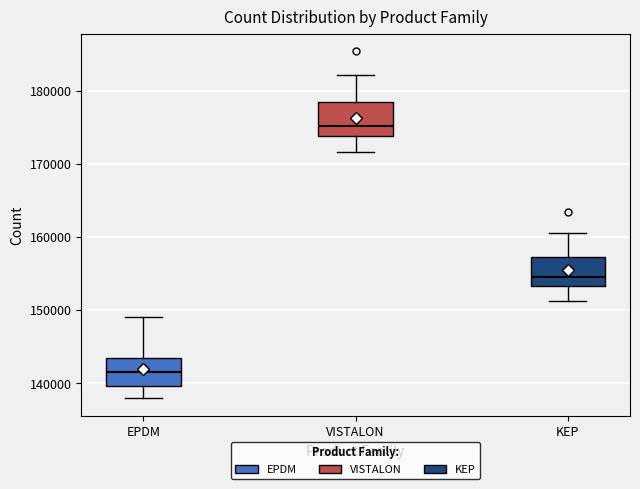

Which box's median line is the highest?

VISTALON